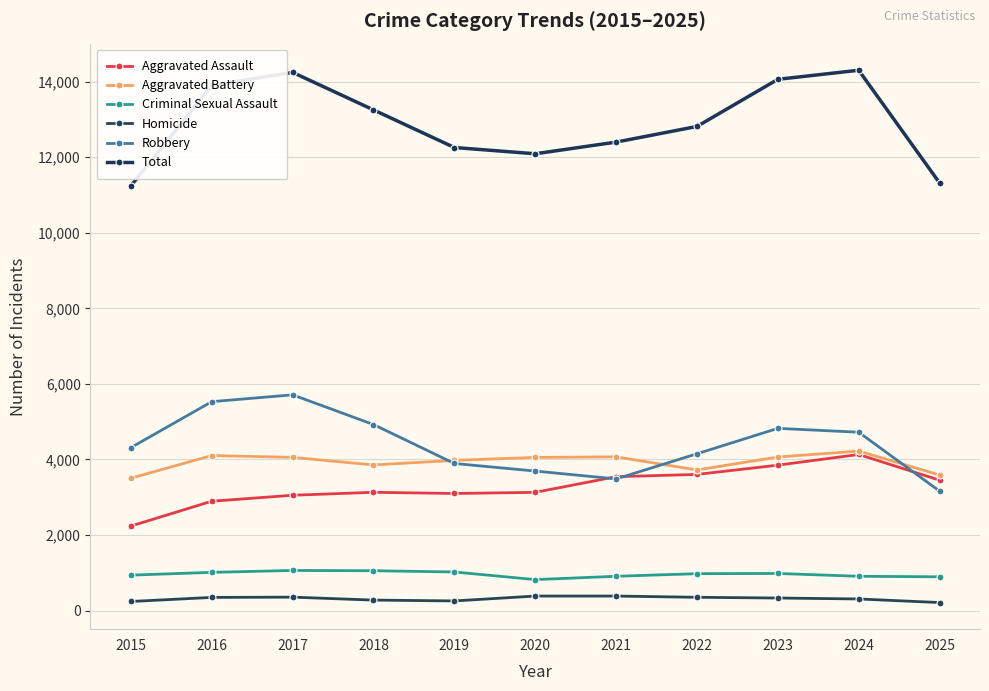

What is the value of the Homicide point at the 4th from the left?

280